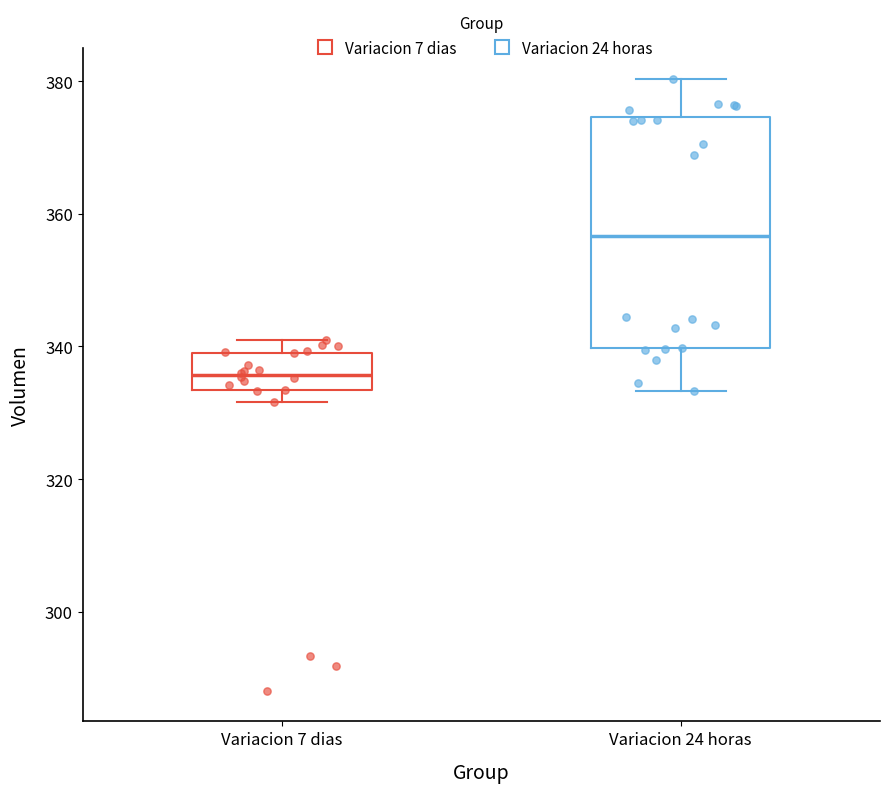

Which box is the tallest, from its lower edge to its upper edge?

Variacion 24 horas